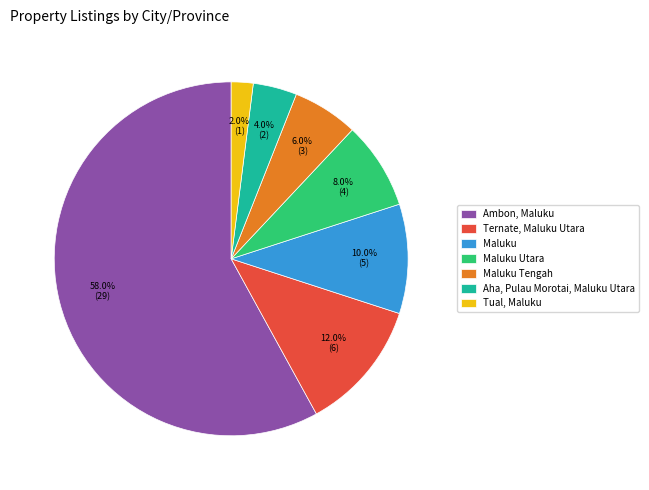

Does Maluku account for over 50% of the chart?

No